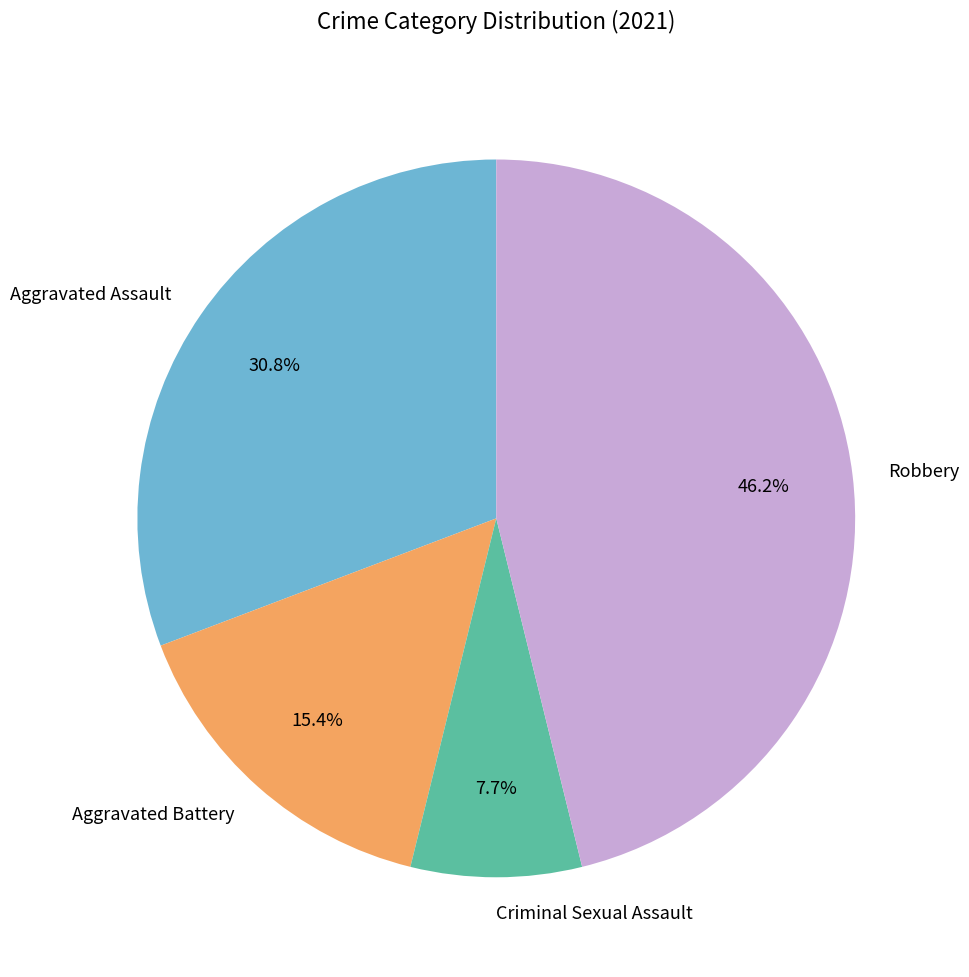

Does Robbery account for over 50% of the chart?

No